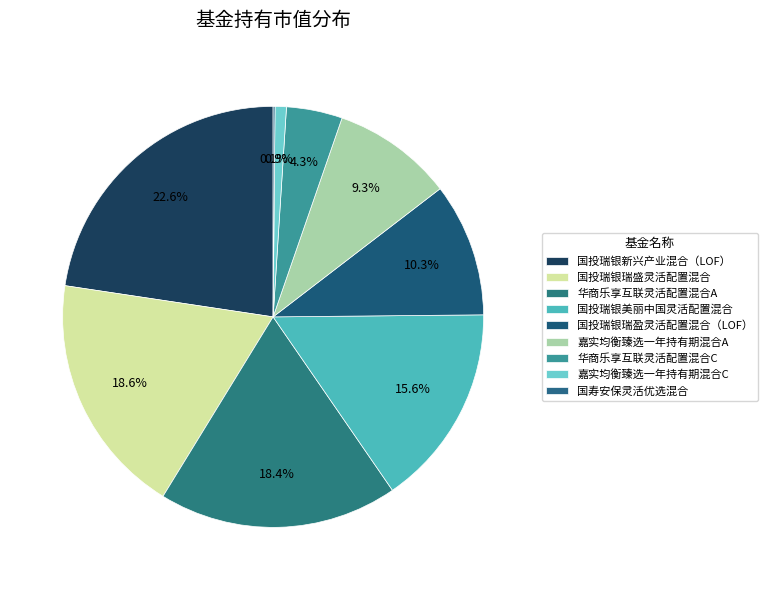

The 嘉实均衡臻选一年持有期混合A slice represents 9% of the pie. True or false?

True